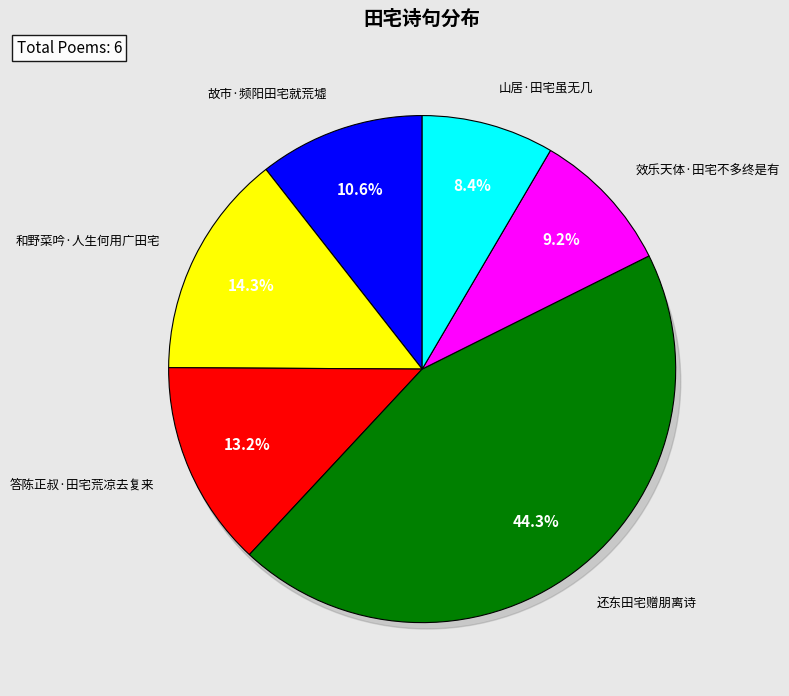

What percentage do 山居·田宅虽无几 and 和野菜吟·人生何用广田宅 together represent?

22.8%